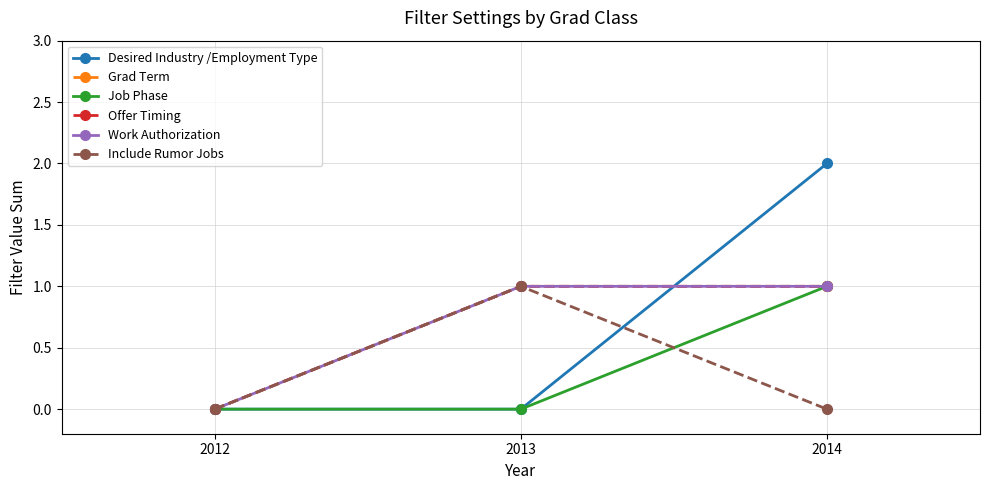

Does the chart display data point markers on the line(s)?

Yes